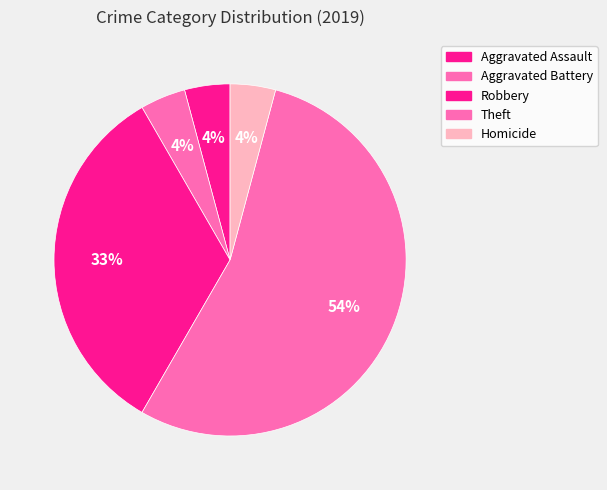

Combined, do Robbery and Aggravated Battery account for over 50%?

No